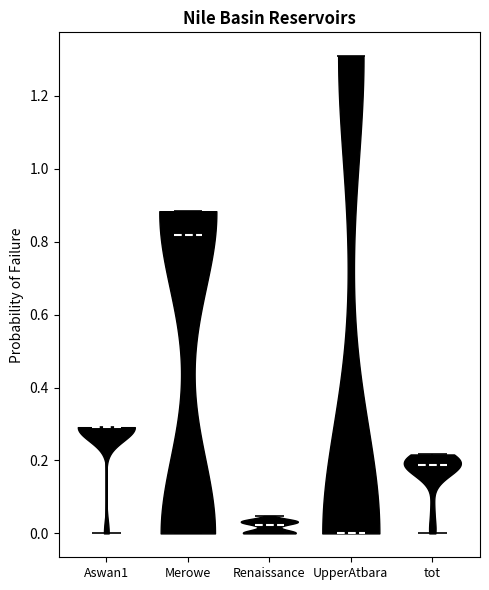

What is the highest point the violin for Merowe reaches on the y-axis? The values are not printed on the chart, so give them approximately, as read against the axis.

0.88